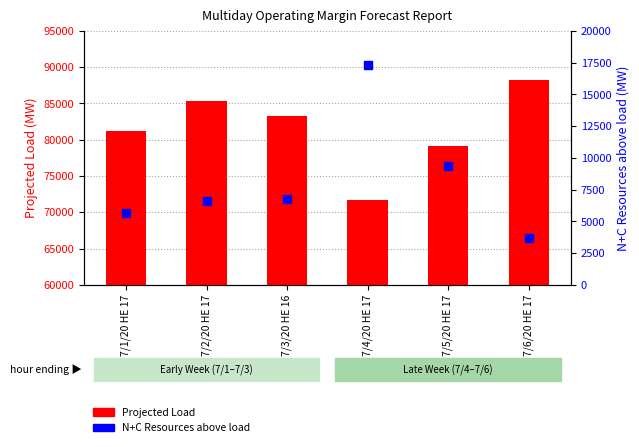

What is the total value across all series at 7/4/20 HE 17?

89048.2